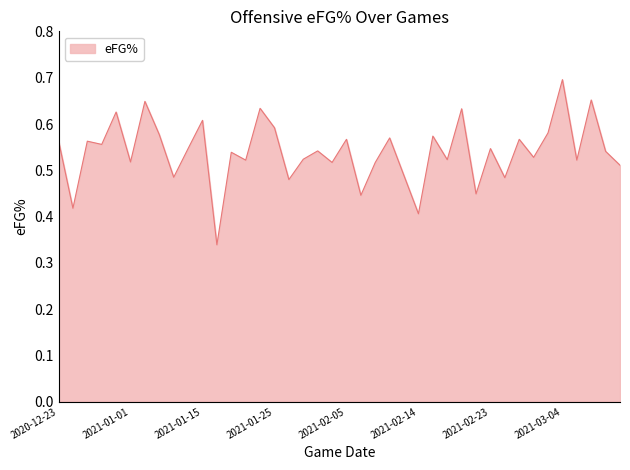

Does the chart have visible grid lines?

No